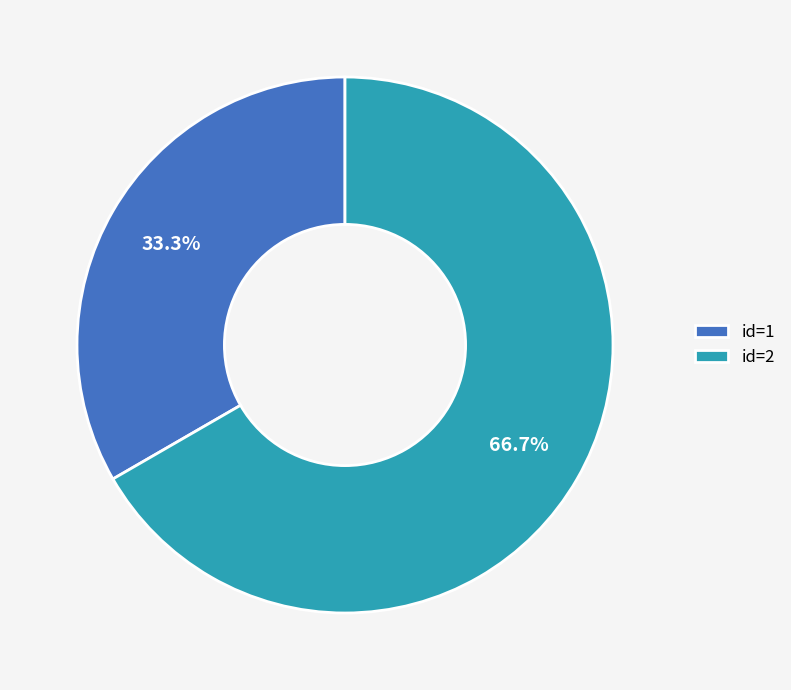

What is the largest slice in the pie chart?

id=2